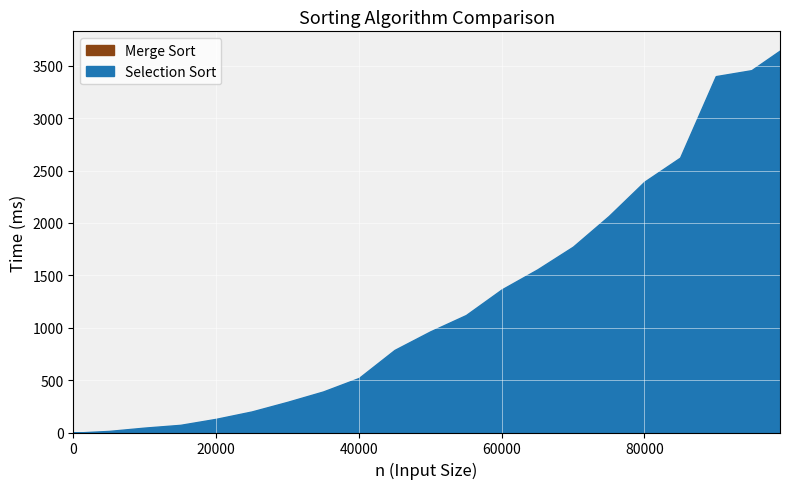

At how many categories does at least one series exceed 1969?

6